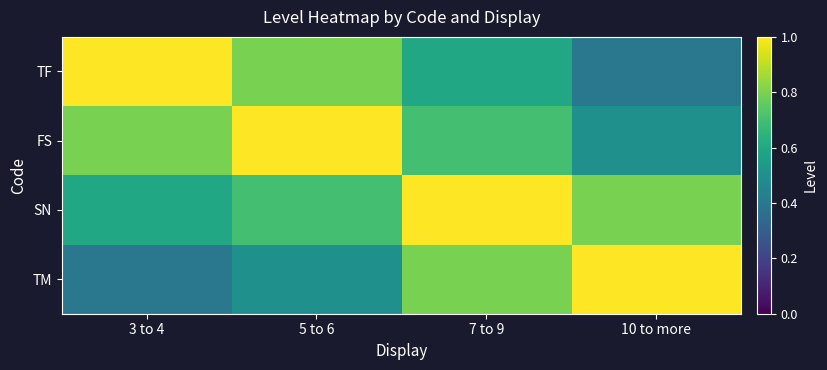

Reading left to right, transcribe all the data shown in this chart.

TF: 3 to 4=1.0	5 to 6=0.8	7 to 9=0.6	10 to more=0.4
FS: 3 to 4=0.8	5 to 6=1.0	7 to 9=0.7	10 to more=0.5
SN: 3 to 4=0.6	5 to 6=0.7	7 to 9=1.0	10 to more=0.8
TM: 3 to 4=0.4	5 to 6=0.5	7 to 9=0.8	10 to more=1.0